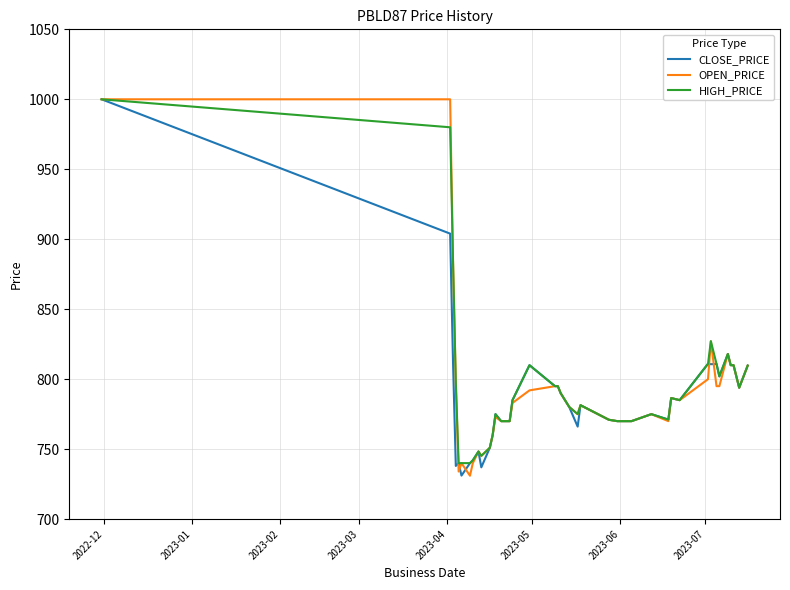

What is the highest value of the CLOSE_PRICE series?

1000.0